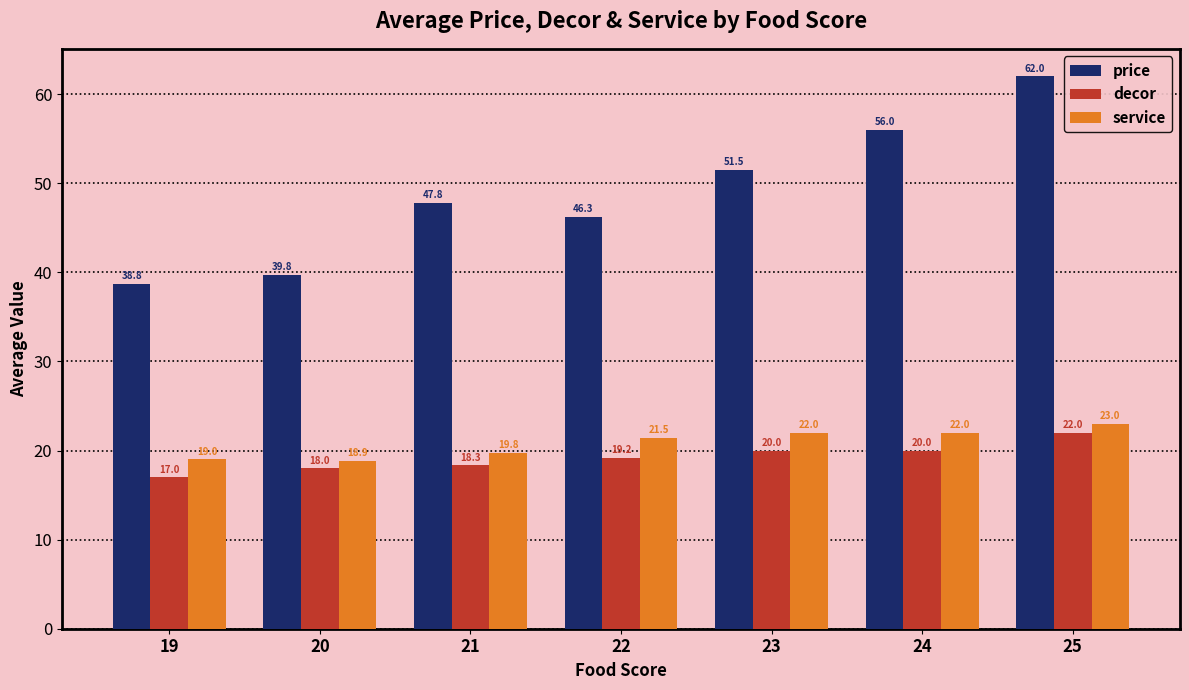

What is the spread (max minus min) of values at 24?

36.0